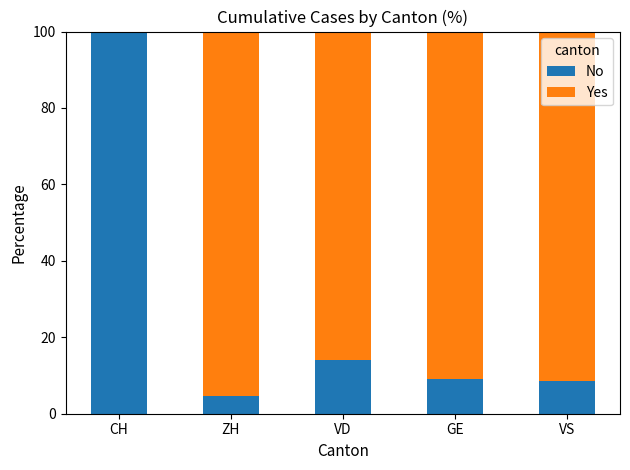

Which category has the highest value in the No series?

CH